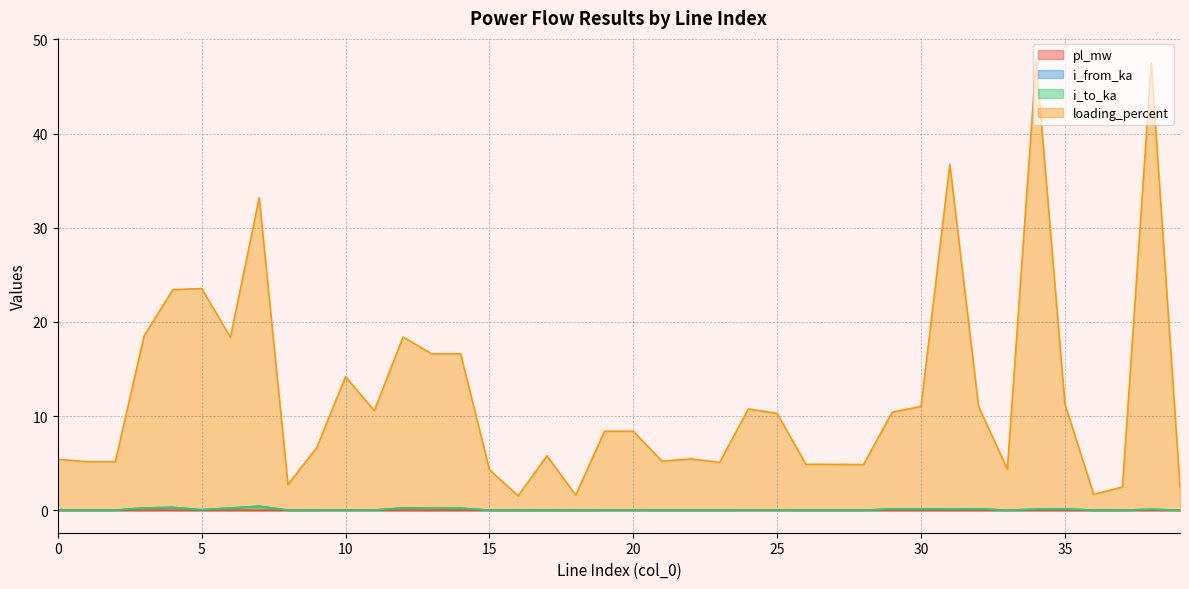

At which category does i_from_ka reach its first local peak?

4